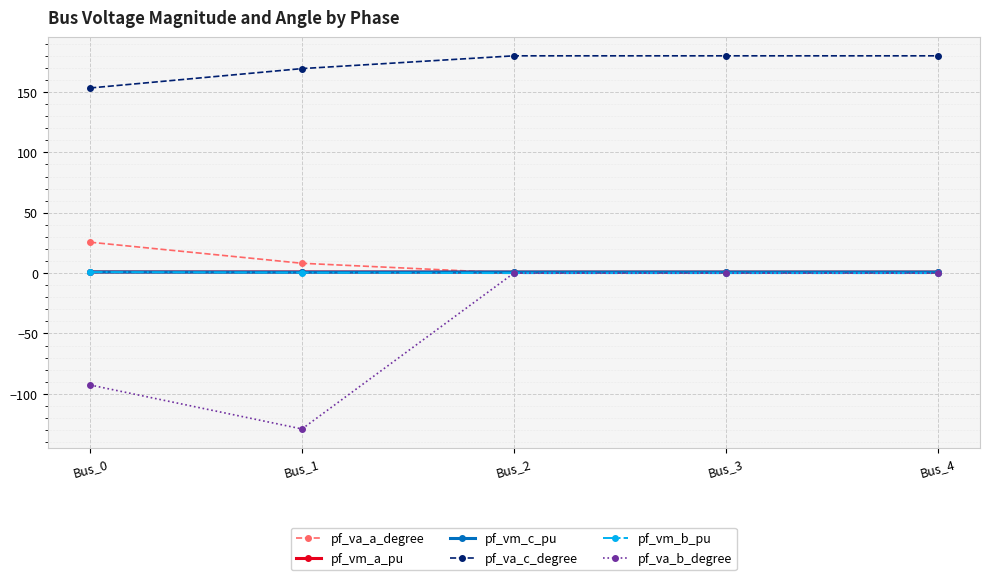

Which series has the largest range (max minus min)?

pf_va_b_degree